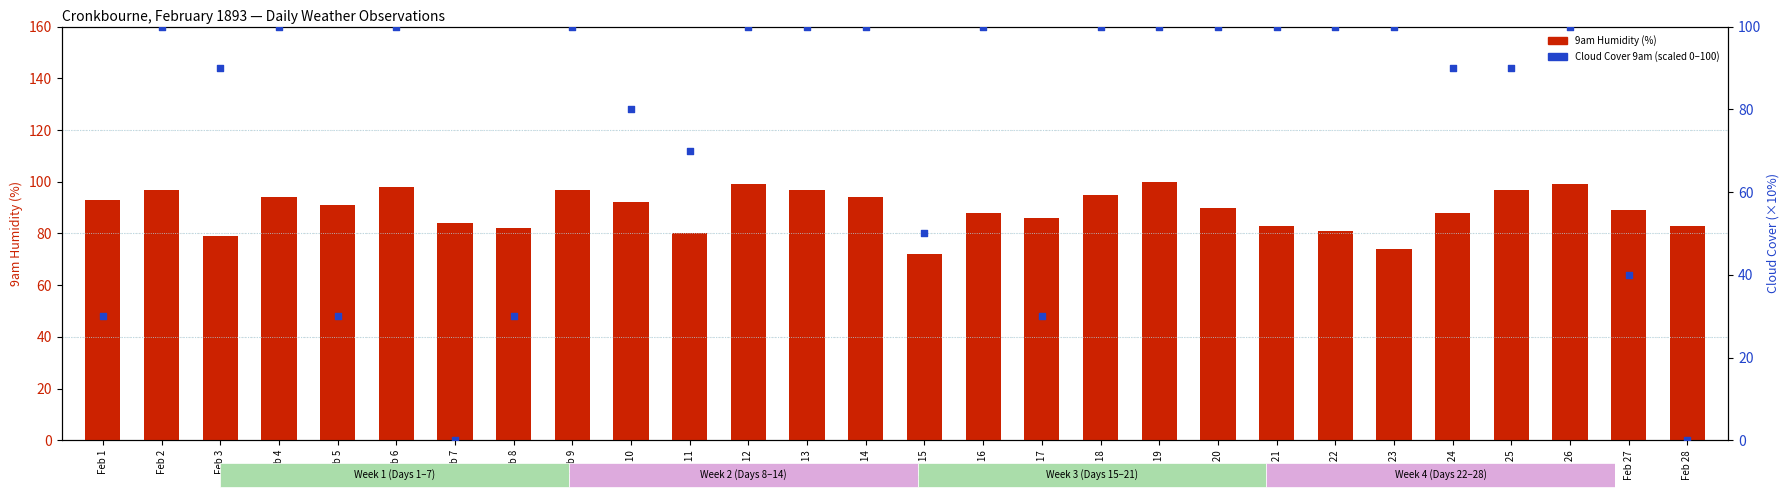

Which series has the widest spread of Y values?

Cloud Cover 9am (scaled)